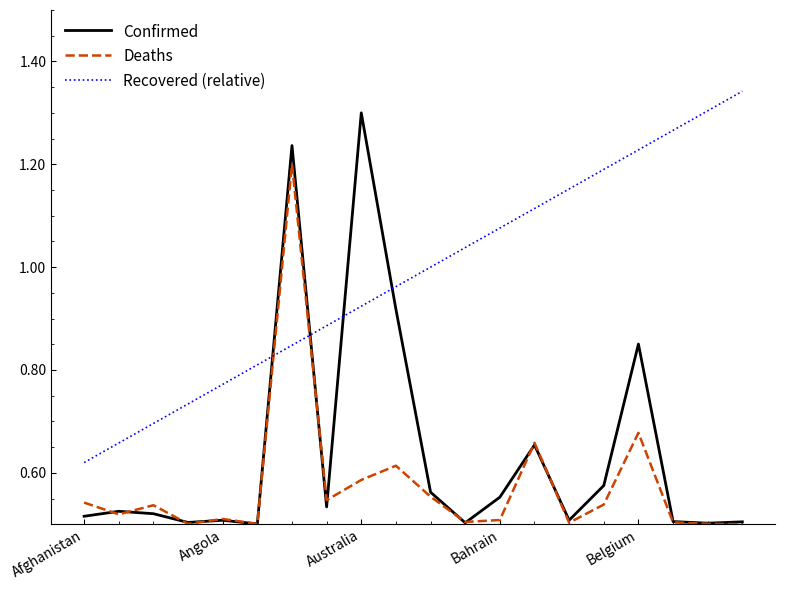

Which series has the widest spread of values?

Confirmed